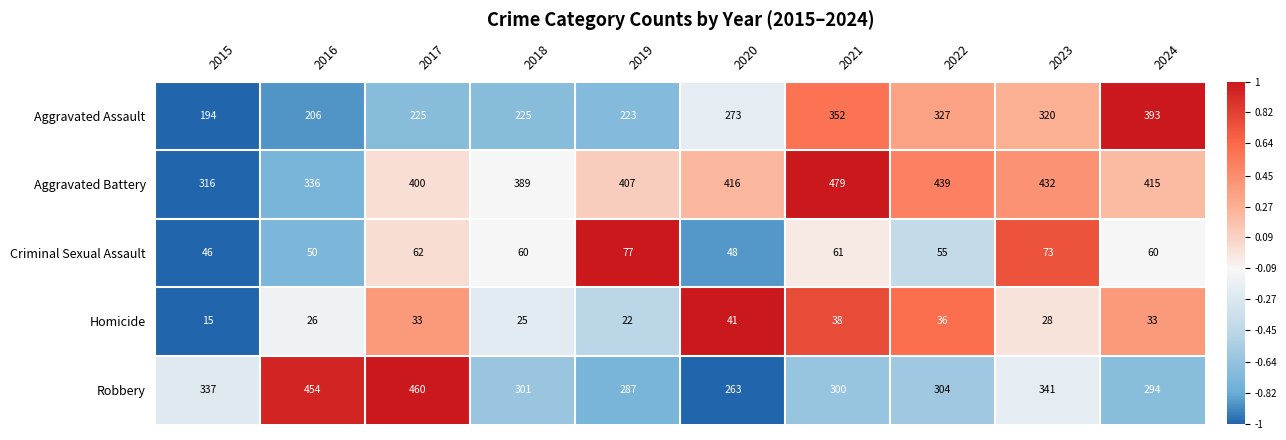

How many data points in Homicide are less than 33?

5